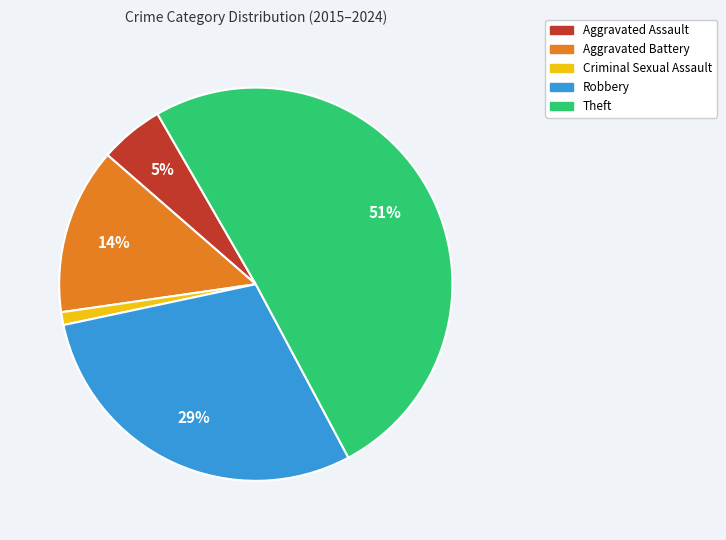

Do Theft and Aggravated Battery together represent more than half of the pie?

Yes